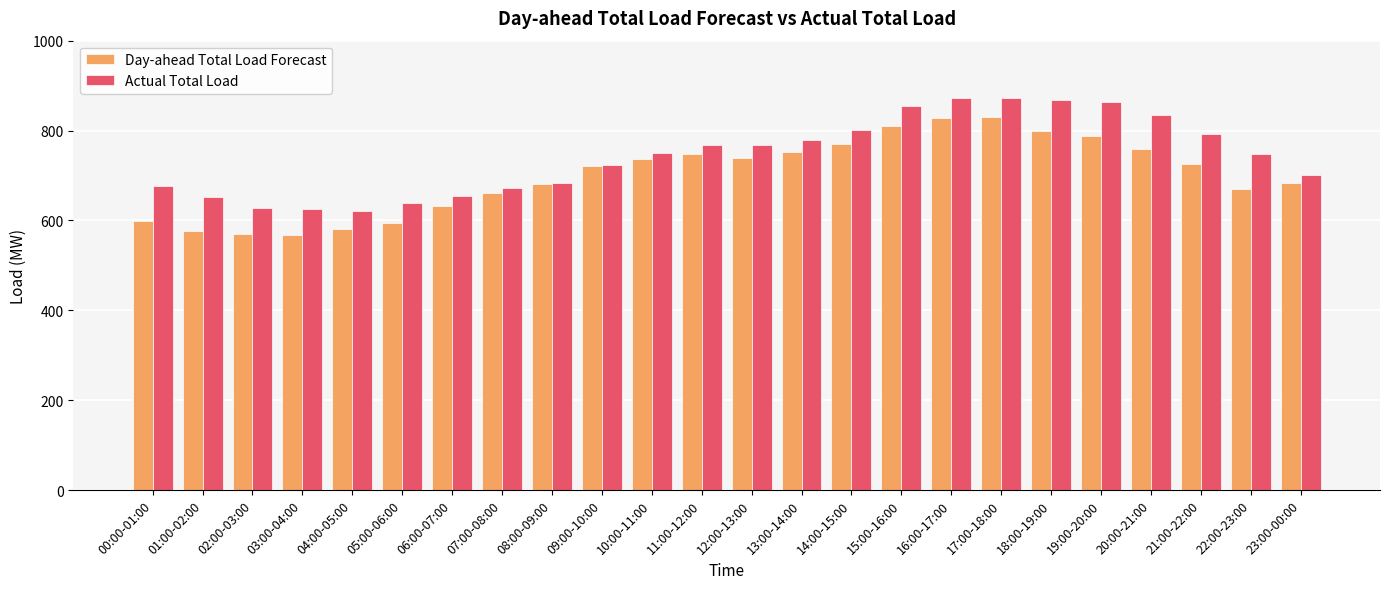

Does the chart contain any negative values?

No